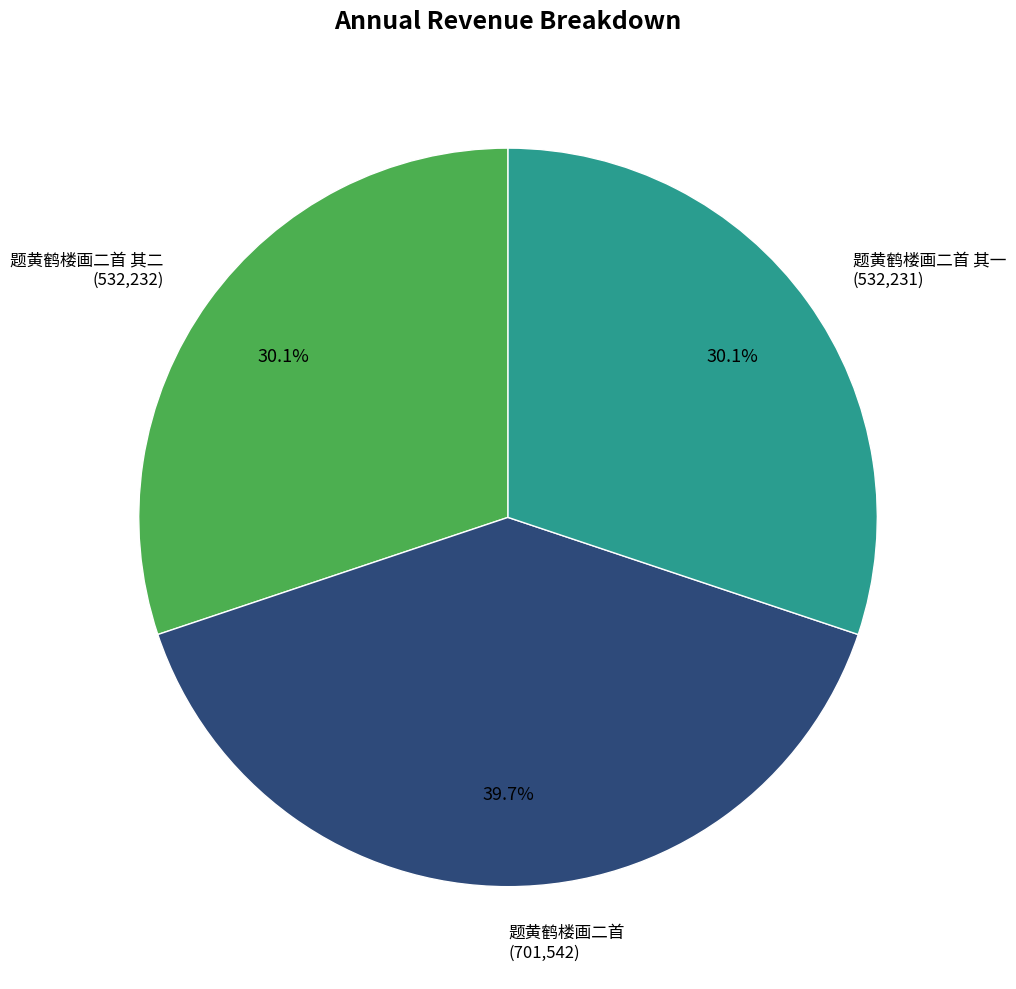

Which slice is the largest?

题黄鹤楼画二首 (701,542)